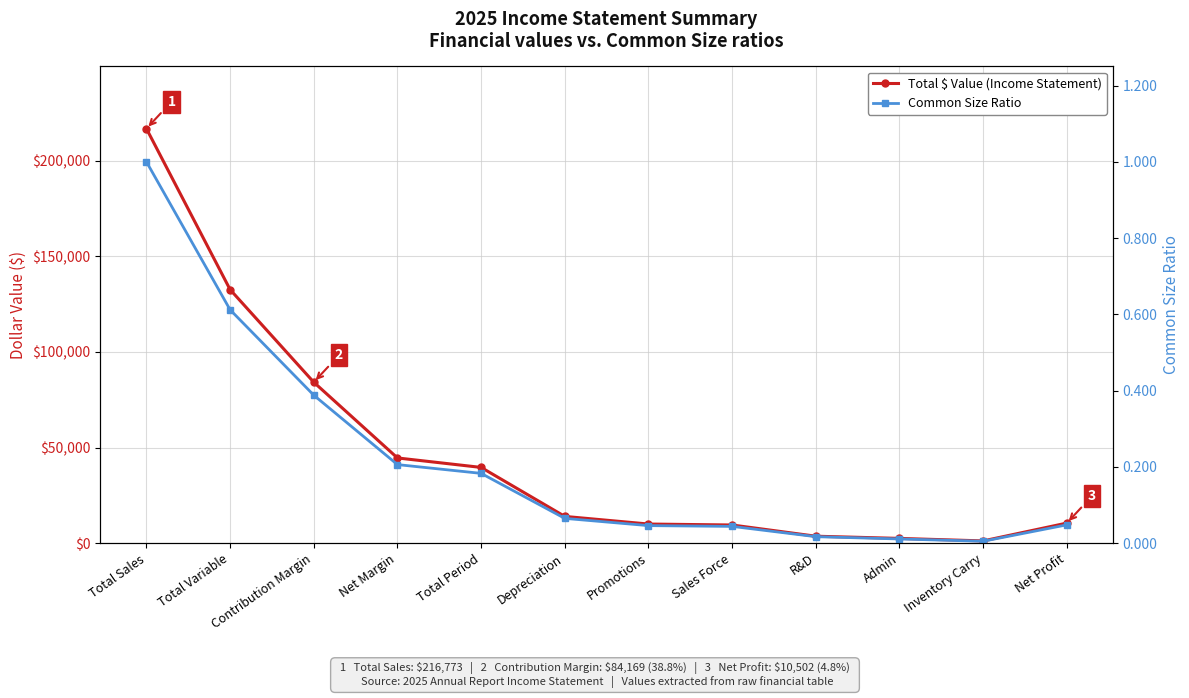

At which label is Total $ Value (Income Statement) closest to 108975?

Total Variable